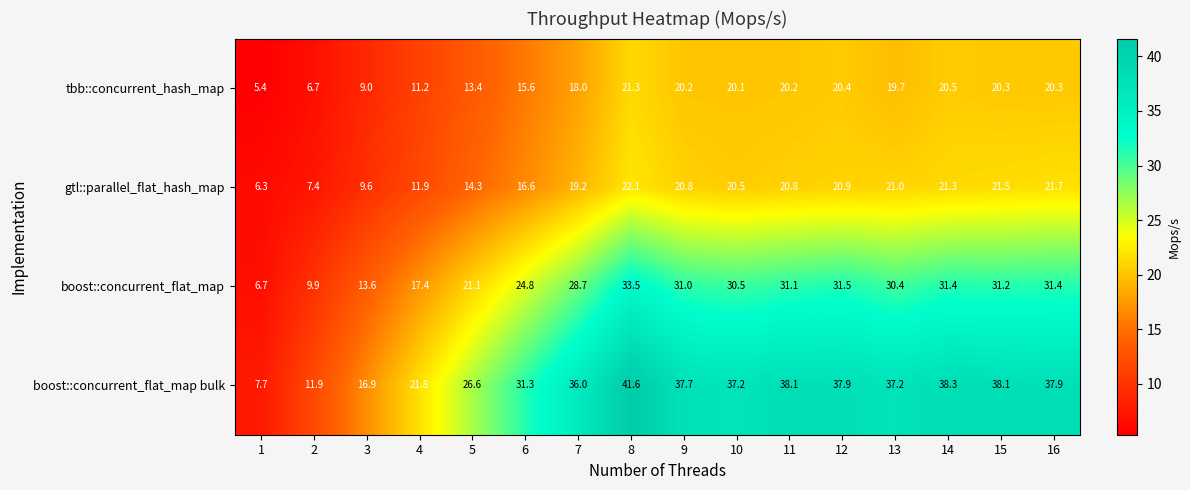

Count the number of data series in this chart.

4